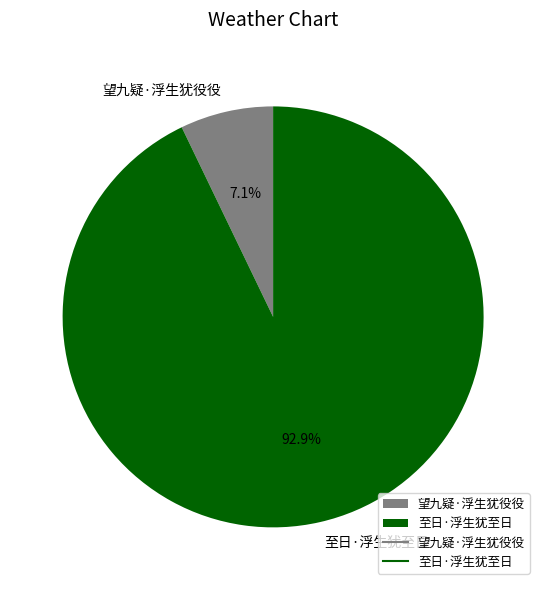

Is it true that 望九疑·浮生犹役役 is 18% of the pie?

False